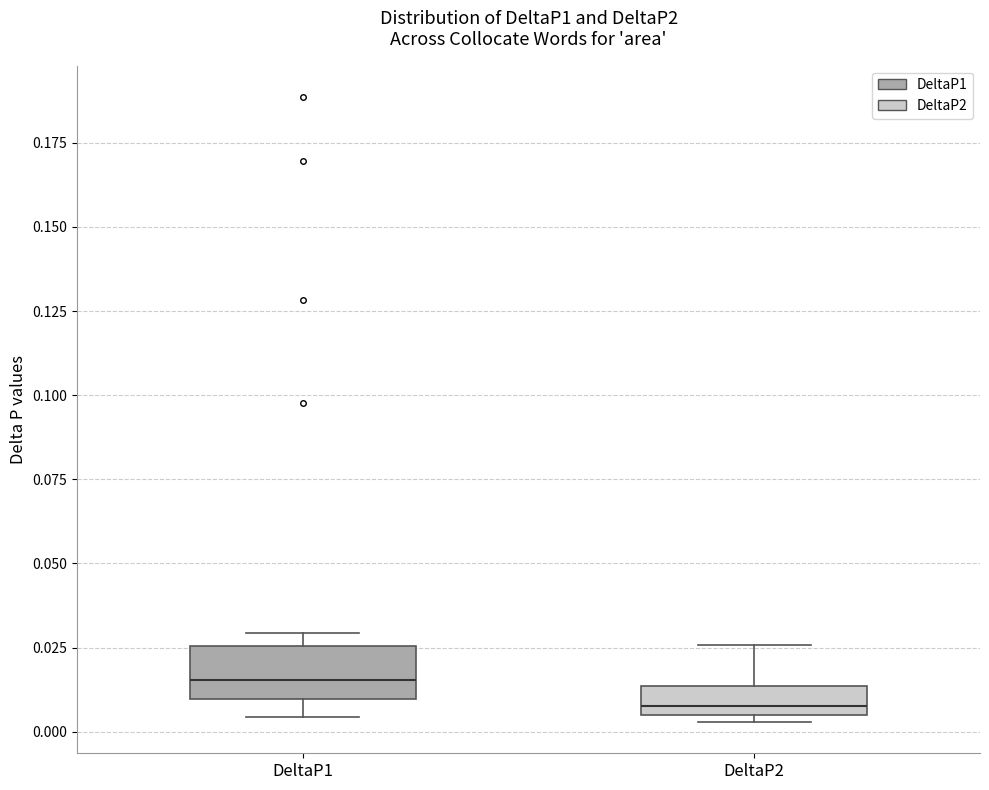

Reading left to right, transcribe this box plot: for each box, give where its median line is, the range the box spans, and where its two whiskers end, as read against the y-axis. The values are not printed on the chart, so give them approximately, as read against the axis.

DeltaP1: median 0.015, box 0.010 to 0.025, whiskers 0.005 to 0.030
DeltaP2: median 0.010, box 0.005 to 0.015, whiskers 0.005 (just below the box's lower edge) to 0.025